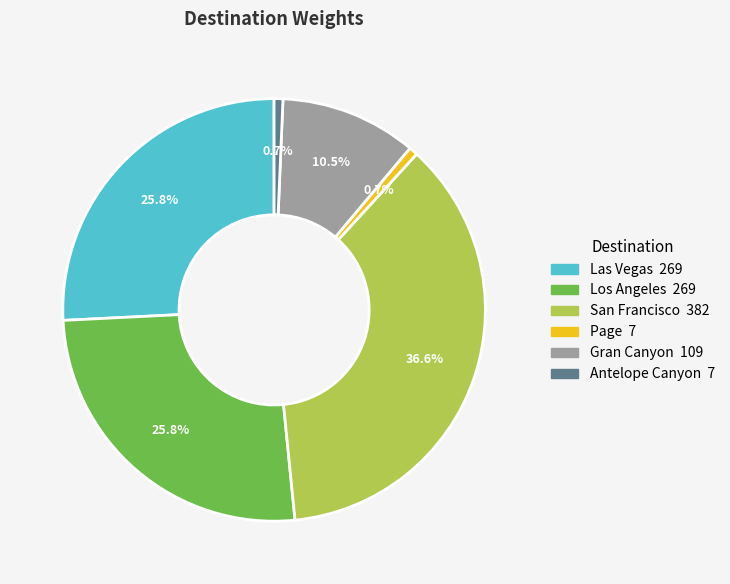

How many segments does this pie chart have?

6